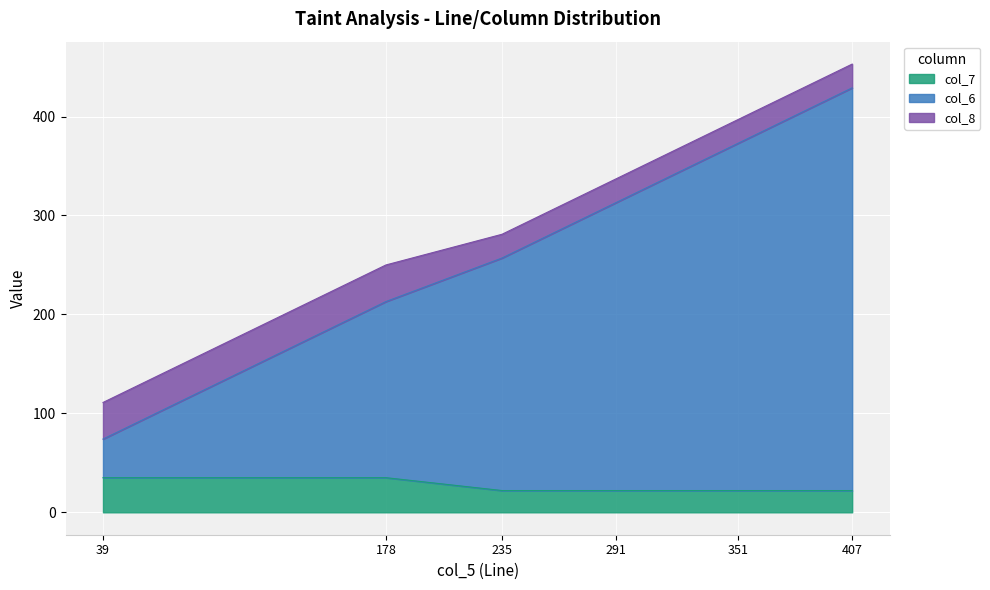

True or false: col_7 and col_6 intersect in this chart.

False